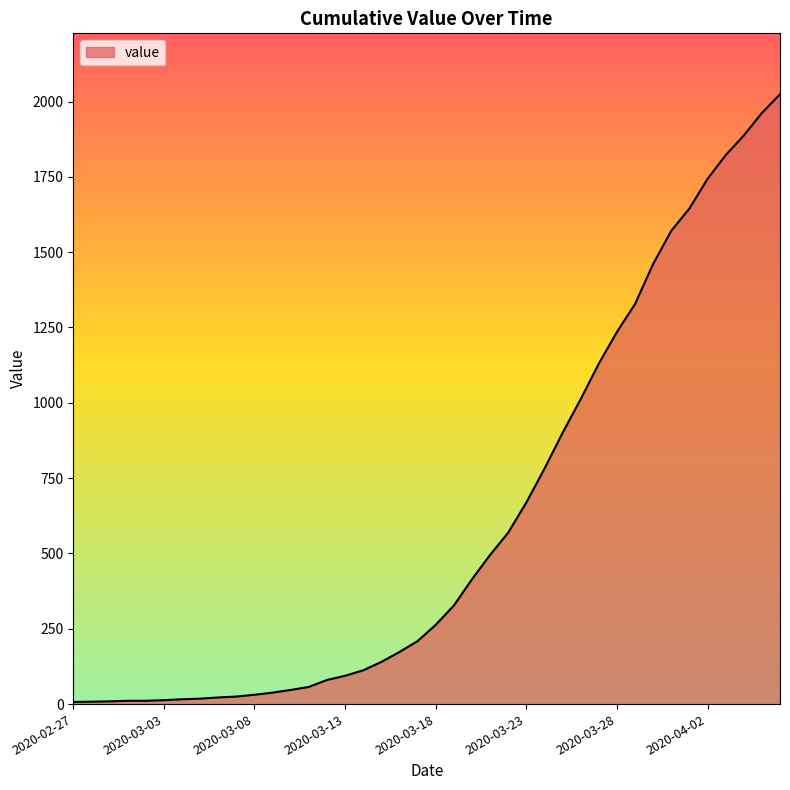

What is the maximum value shown in the chart?

2024